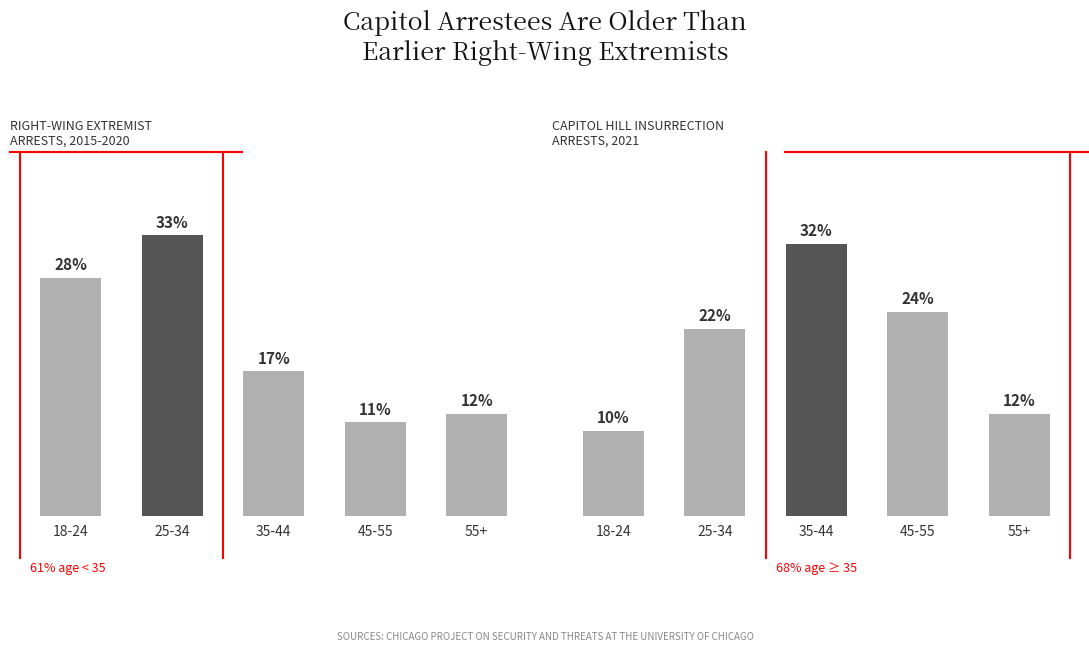

What is the spread (max minus min) of values at 45-55?

13